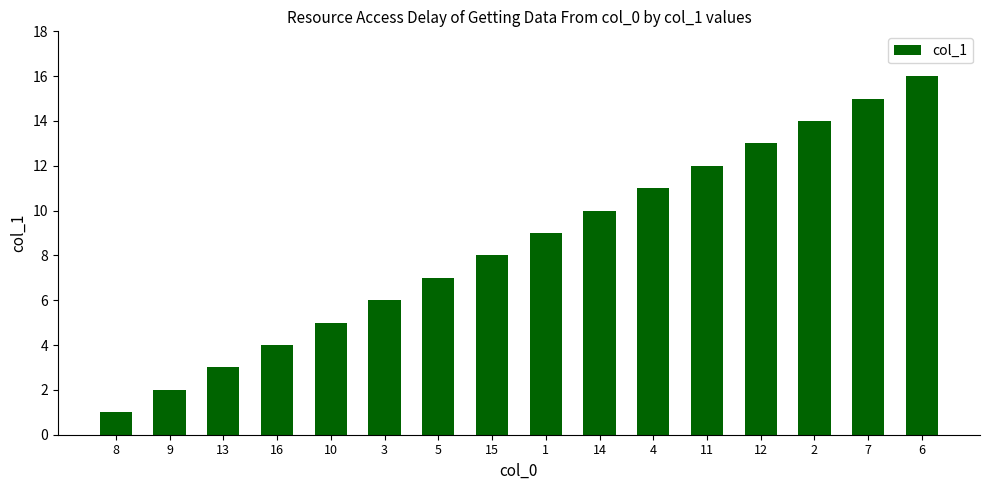

What is the value of the 4th bar from the left?

4